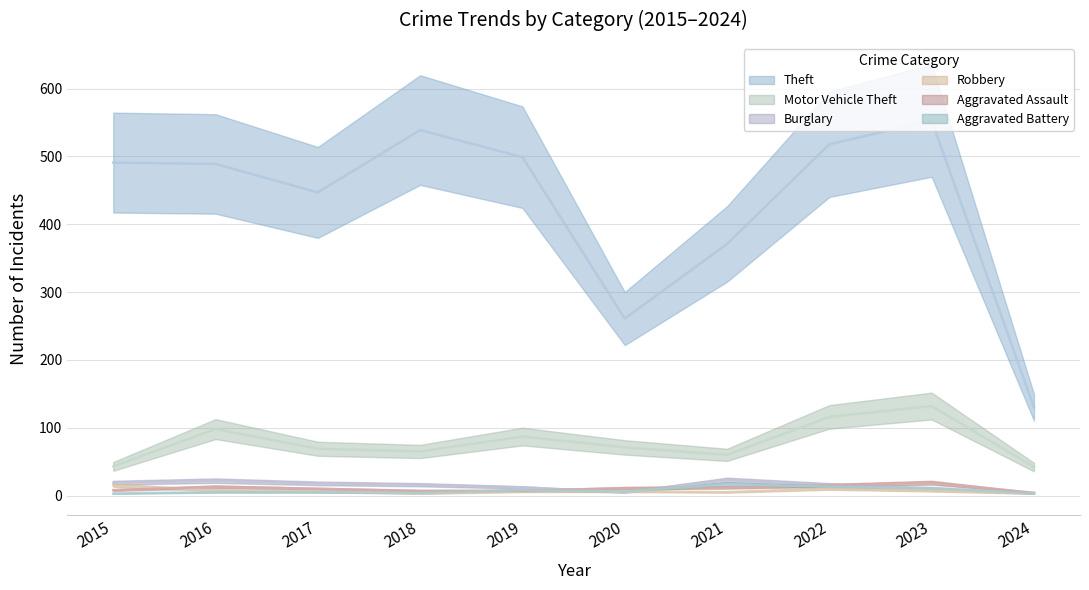

At which label does Aggravated Assault first exceed 11?

2016